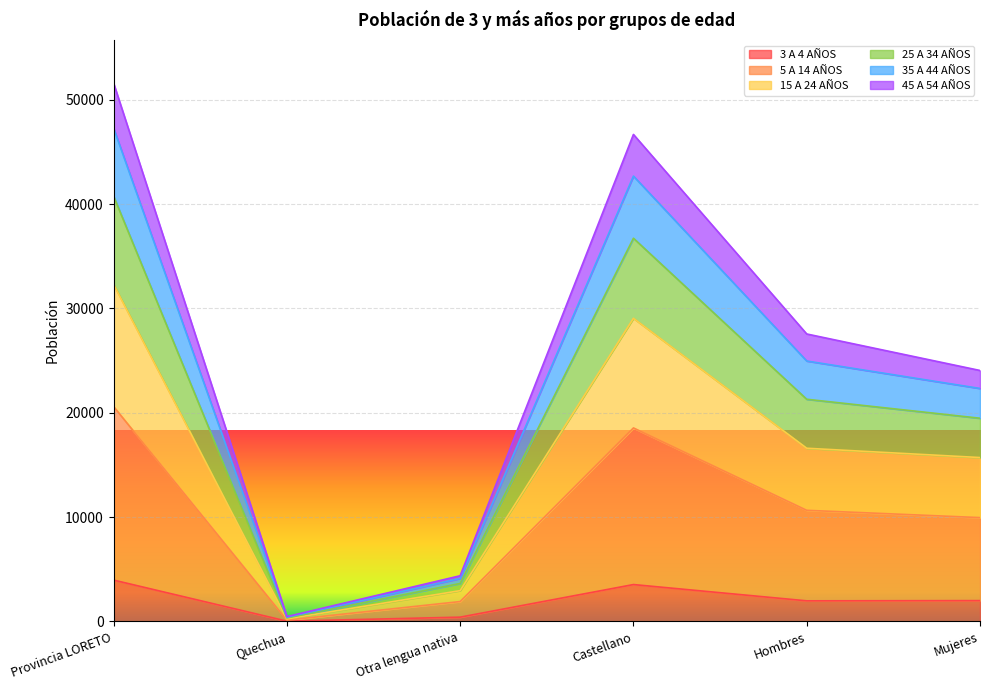

What is the total value across all series at Hombres?

27550